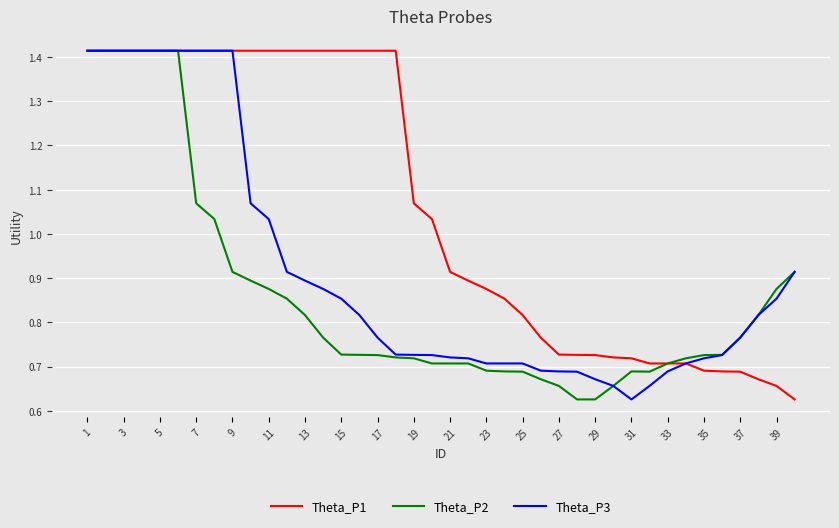

Which series has the largest total across all categories?

Theta_P1